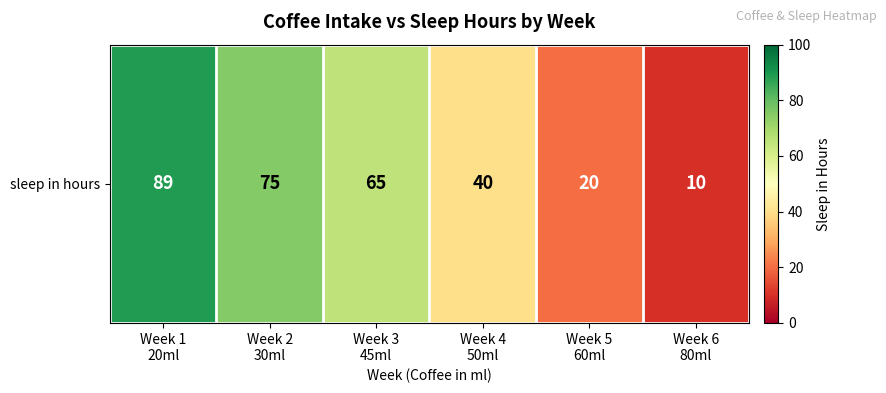

What is the average value?

50